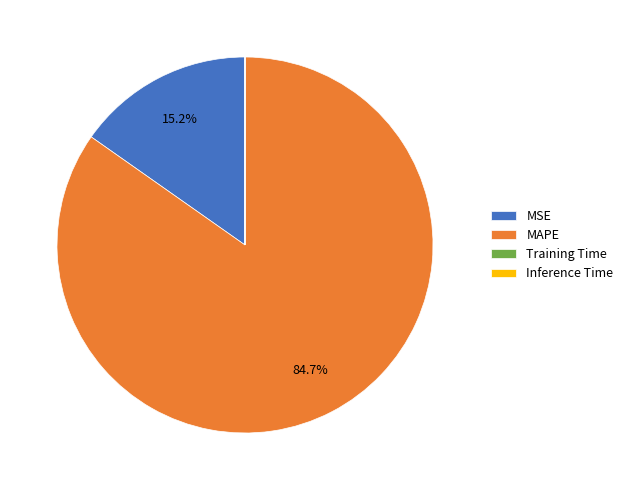

Do MSE and MAPE together represent more than half of the pie?

Yes